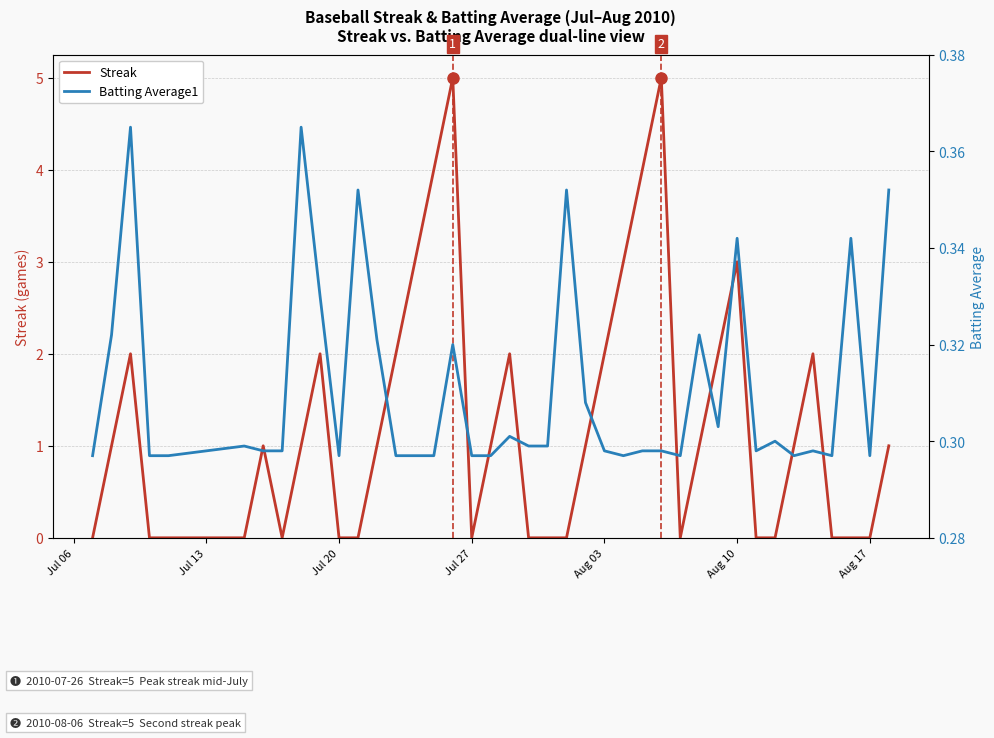

What is the highest value of the Streak series?

5